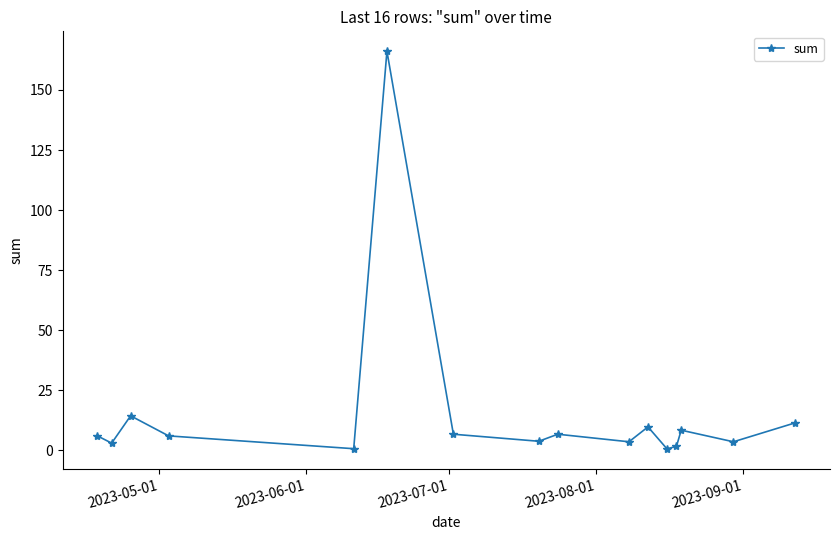

True or false: the data has more than 2 interior local peaks.

True